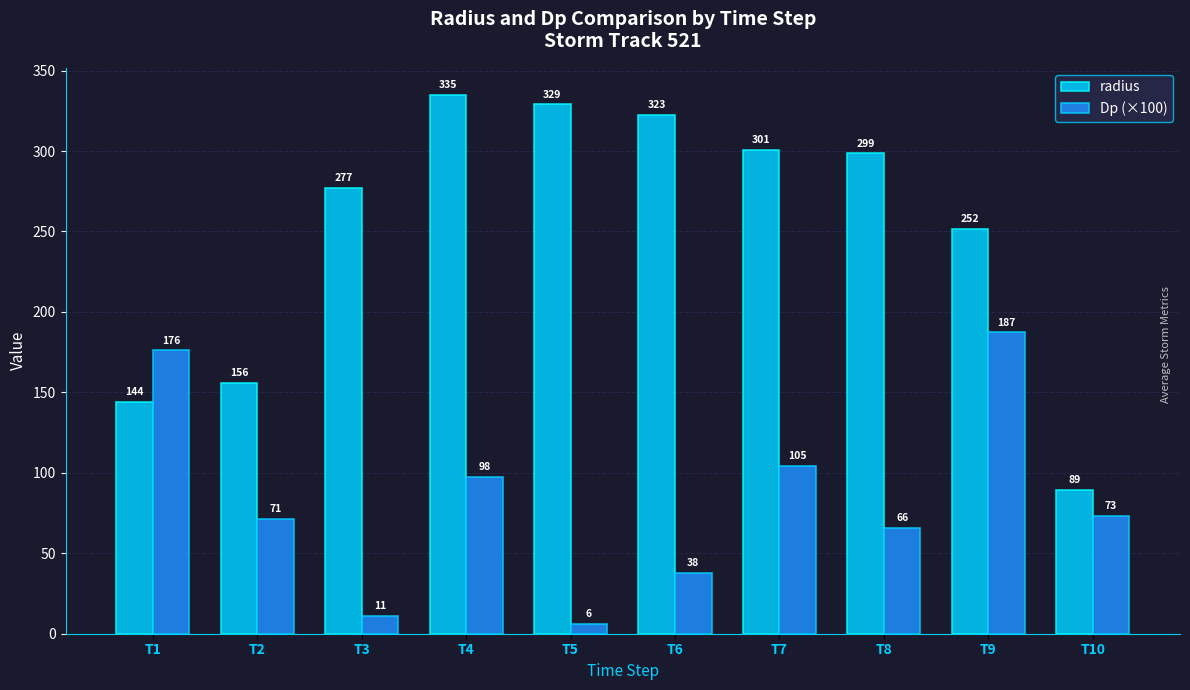

How many bars are there in total?

20